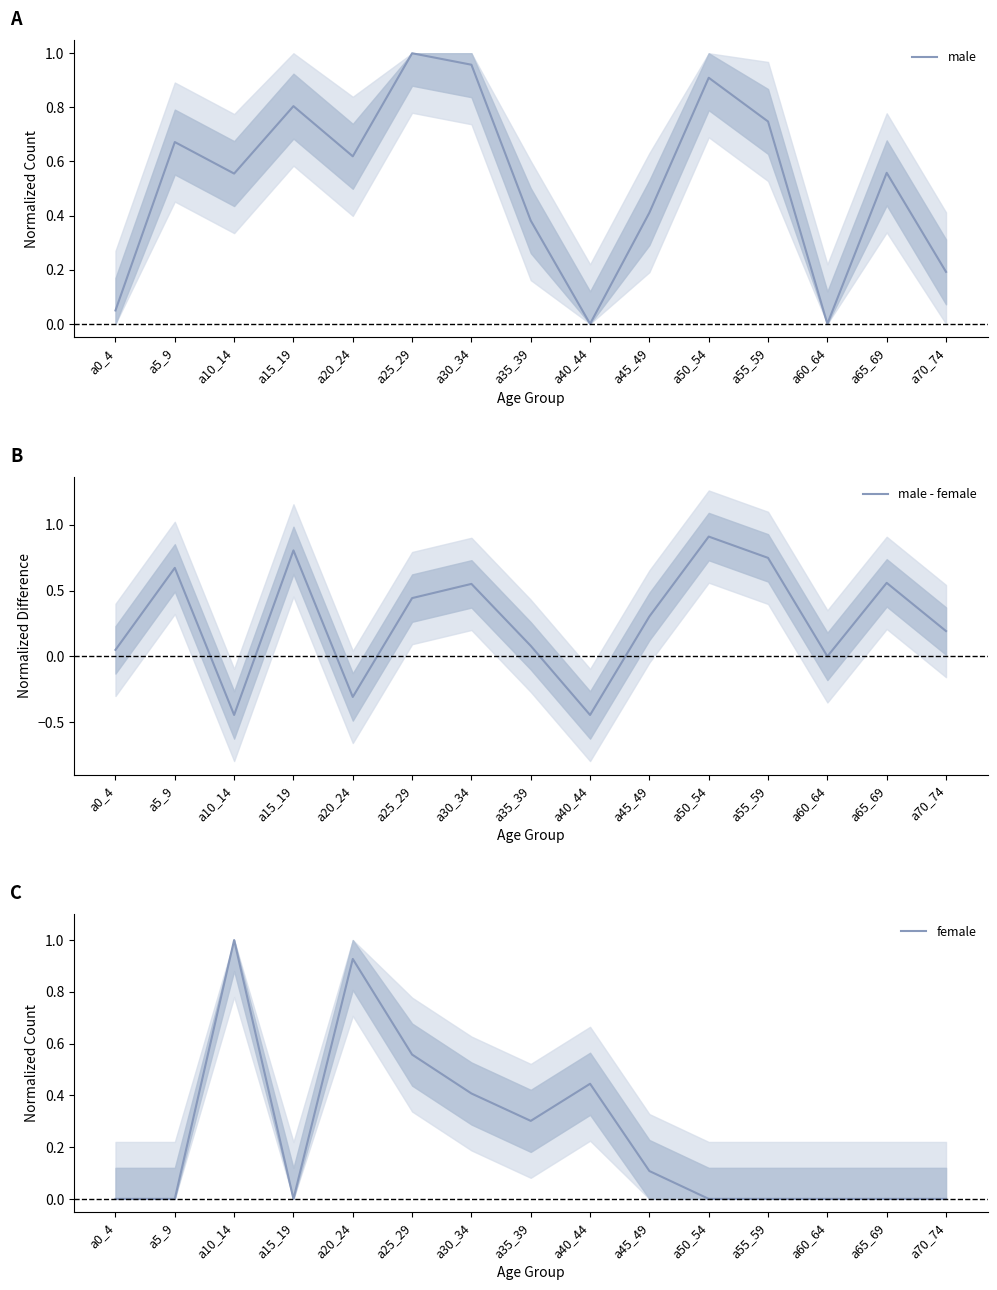

At which category is the sum across all series the highest?

a25_29